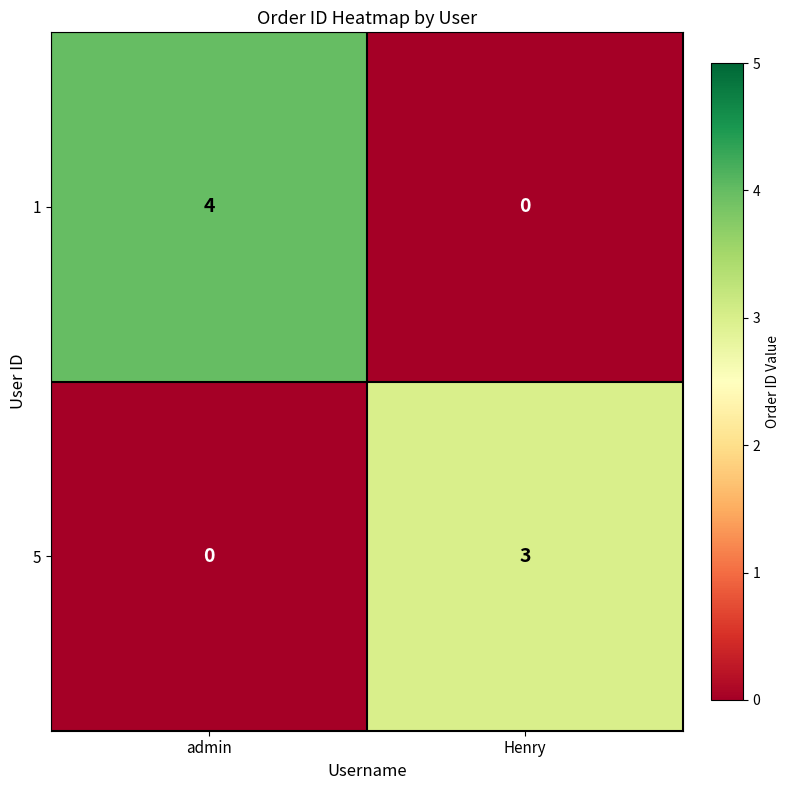

Reading left to right, transcribe all the data shown in this chart.

1: 4	0
5: 0	3